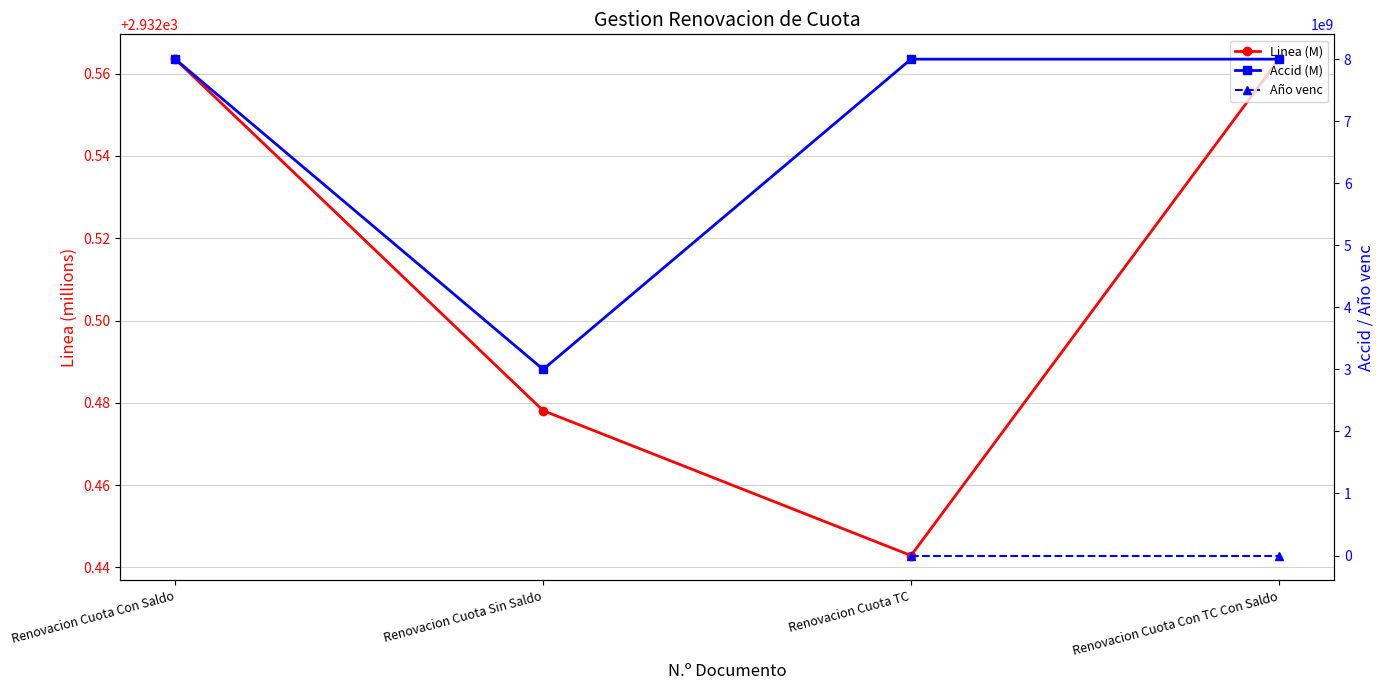

At how many categories does at least one series exceed 2951327467?

4